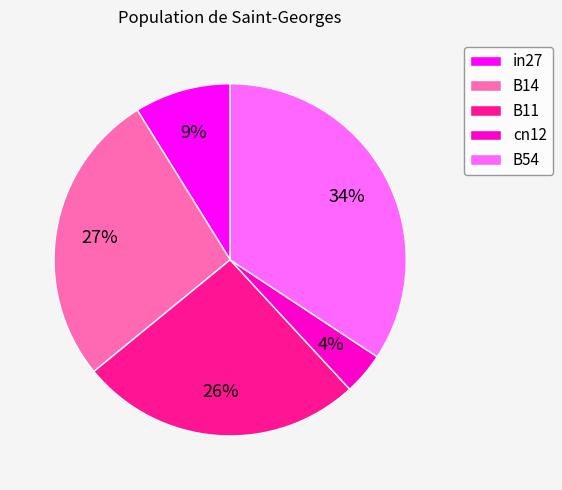

To the nearest percent, what is the average slice percentage?

20%